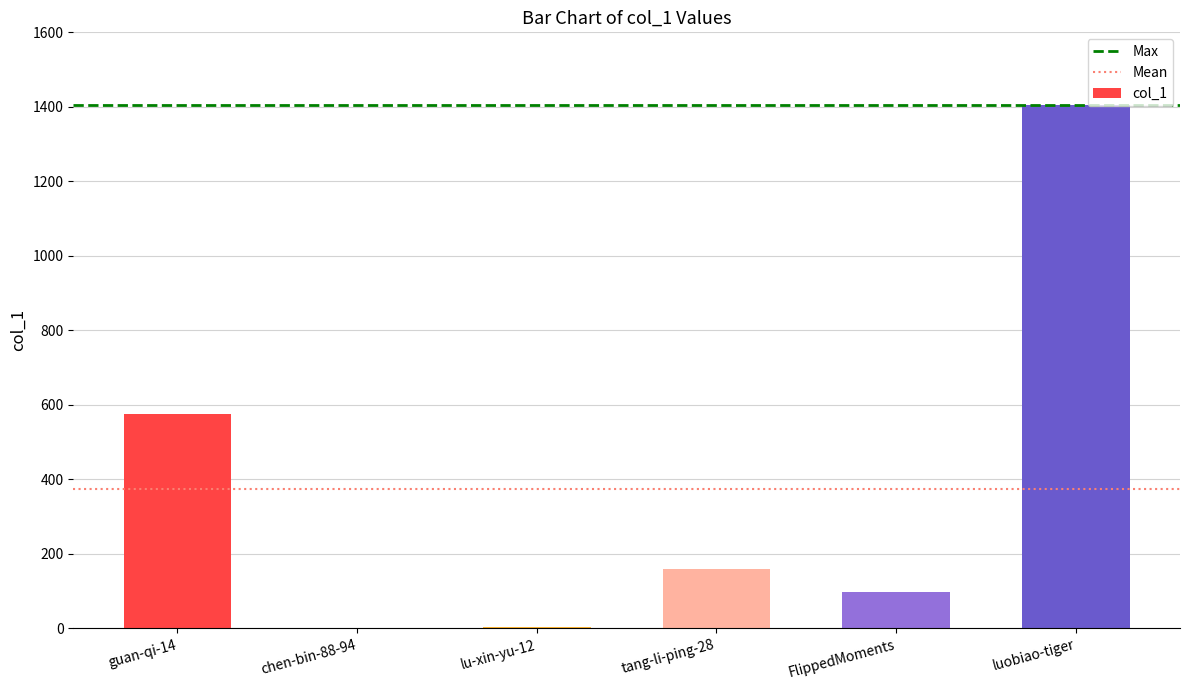

What is the greatest value displayed?

1404